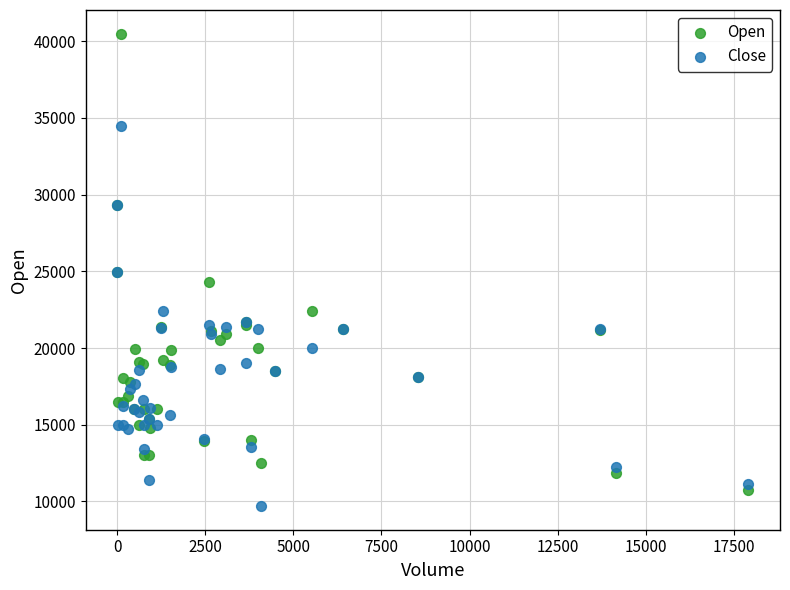

Which series has the widest spread of Y values?

Open